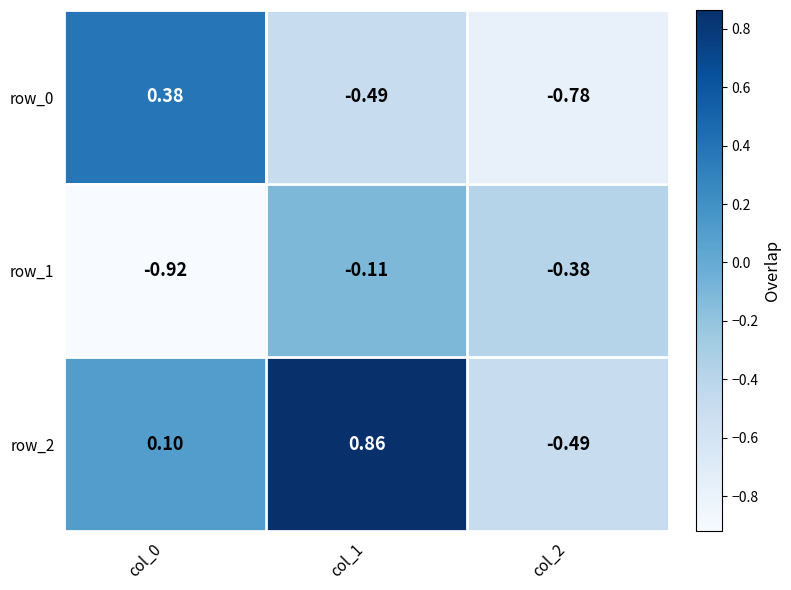

Which category has the lowest value across all series?

col_0